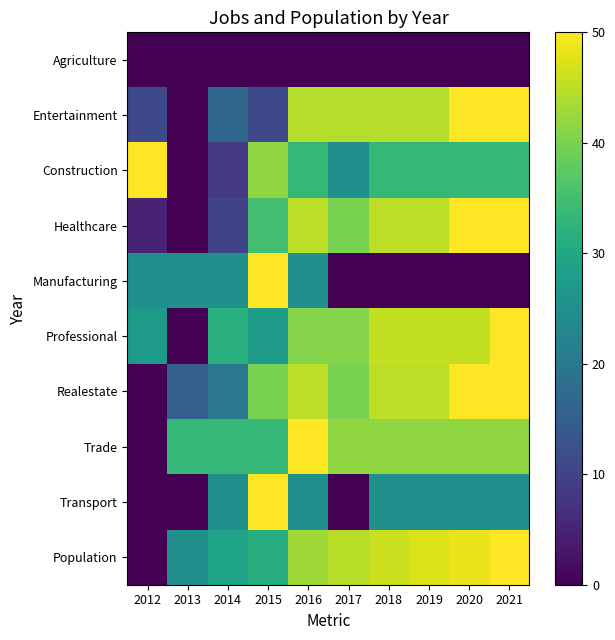

Reading right to left, extract all data points from this chart.

Agriculture: 2021=0.0	2020=0.0	2019=0.0	2018=0.0	2017=0.0	2016=0.0	2015=0.0	2014=0.0	2013=0.0	2012=0.0
Entertainment: 2021=50.0	2020=50.0	2019=44.4	2018=44.4	2017=44.4	2016=44.4	2015=11.1	2014=16.7	2013=0.0	2012=11.1
Construction: 2021=33.3	2020=33.3	2019=33.3	2018=33.3	2017=25.0	2016=33.3	2015=41.7	2014=8.3	2013=0.0	2012=50.0
Healthcare: 2021=50.0	2020=50.0	2019=45.0	2018=45.0	2017=40.0	2016=45.0	2015=35.0	2014=10.0	2013=0.0	2012=5.0
Manufacturing: 2021=0.0	2020=0.0	2019=0.0	2018=0.0	2017=0.0	2016=25.0	2015=50.0	2014=25.0	2013=25.0	2012=25.0
Professional: 2021=50.0	2020=45.5	2019=45.5	2018=45.5	2017=40.9	2016=40.9	2015=27.3	2014=31.8	2013=0.0	2012=27.3
Realestate: 2021=50.0	2020=50.0	2019=45.0	2018=45.0	2017=40.0	2016=45.0	2015=40.0	2014=20.0	2013=15.0	2012=0.0
Trade: 2021=41.7	2020=41.7	2019=41.7	2018=41.7	2017=41.7	2016=50.0	2015=33.3	2014=33.3	2013=33.3	2012=0.0
Transport: 2021=25.0	2020=25.0	2019=25.0	2018=25.0	2017=0.0	2016=25.0	2015=50.0	2014=25.0	2013=0.0	2012=0.0
Population: 2021=50.0	2020=48.6	2019=47.3	2018=45.9	2017=44.6	2016=42.9	2015=31.3	2014=29.0	2013=24.7	2012=0.0